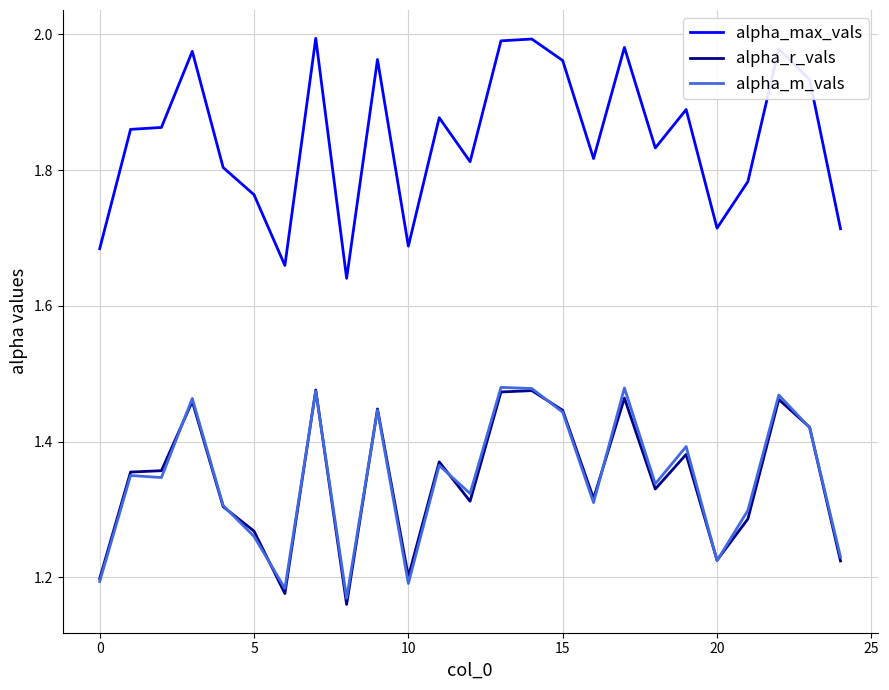

What is the difference between the maximum and minimum values in the alpha_max_vals series?

0.4